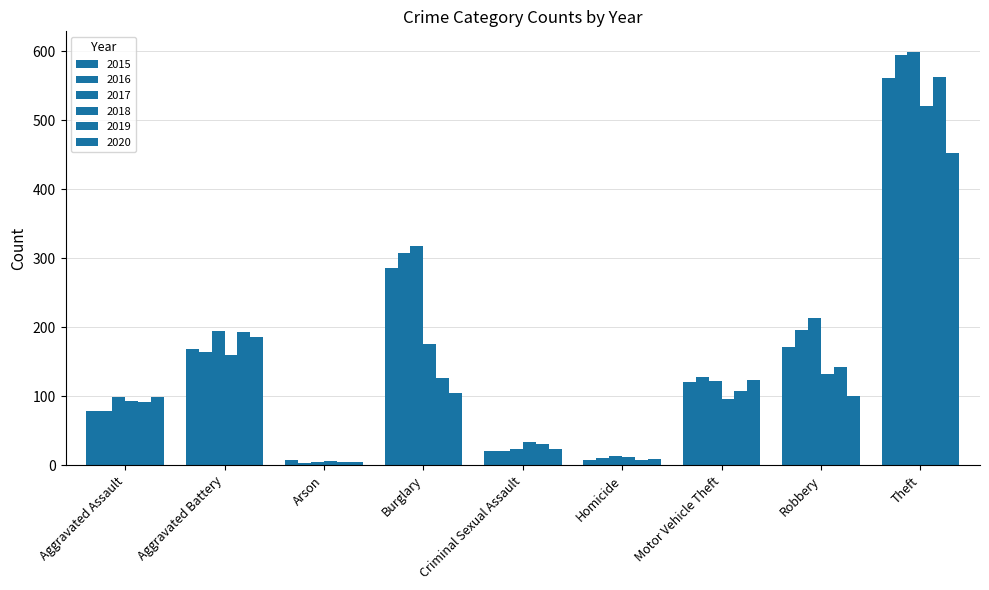

At which label is 2019 closest to 283?

Aggravated Battery